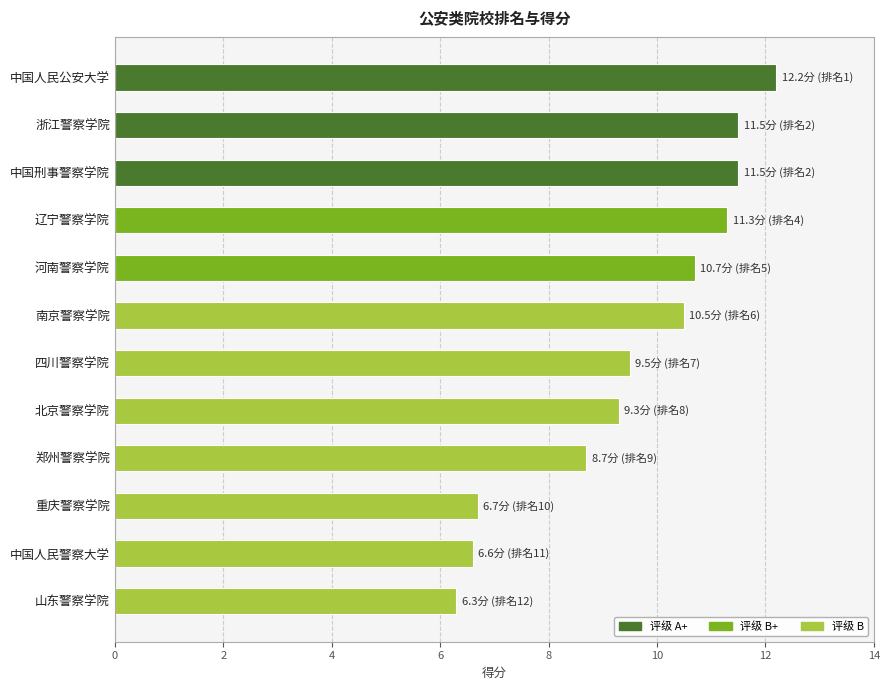

What is the change in value from 河南警察学院 to 郑州警察学院?

-2.0